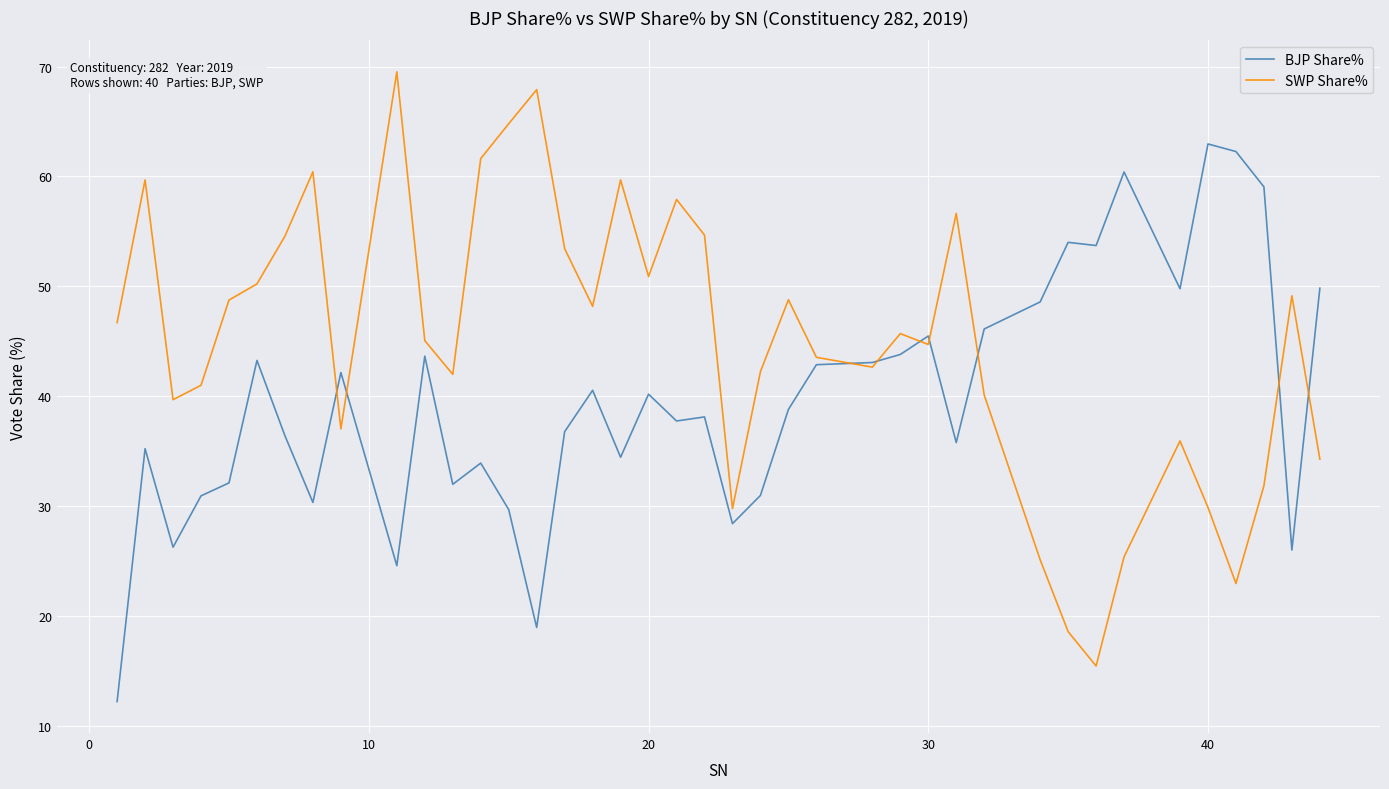

Which series has the largest total across all categories?

SWP Share%